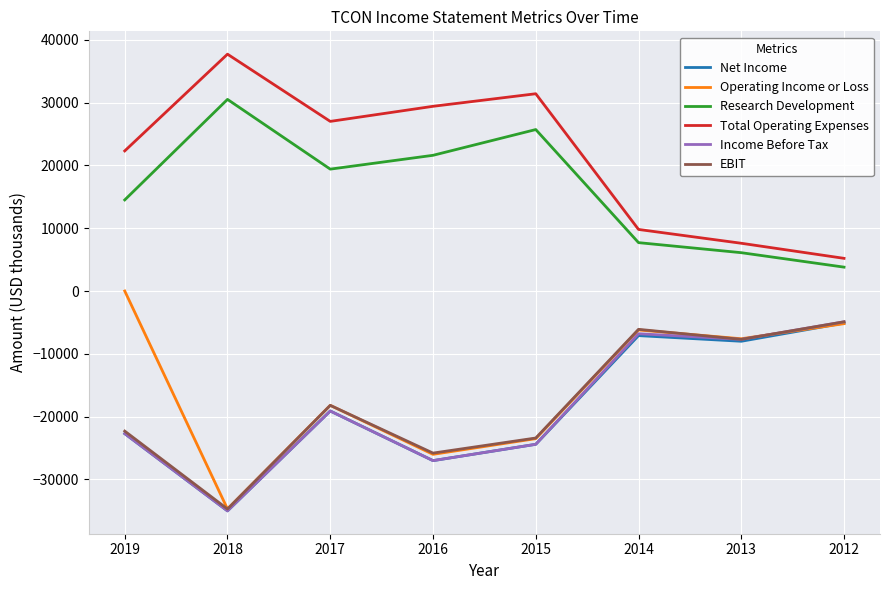

What is the sum of all Net Income values?

-148400